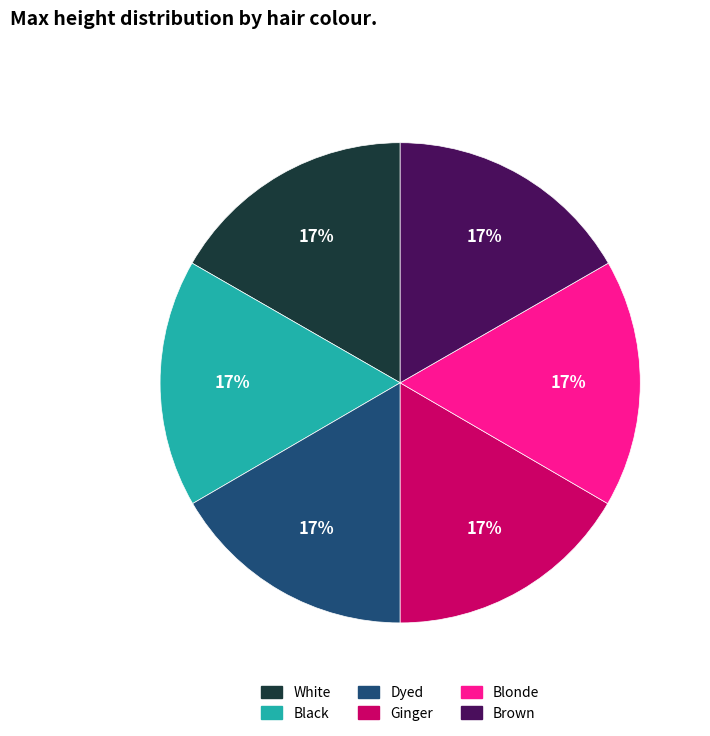

Is there a majority slice in this chart?

No